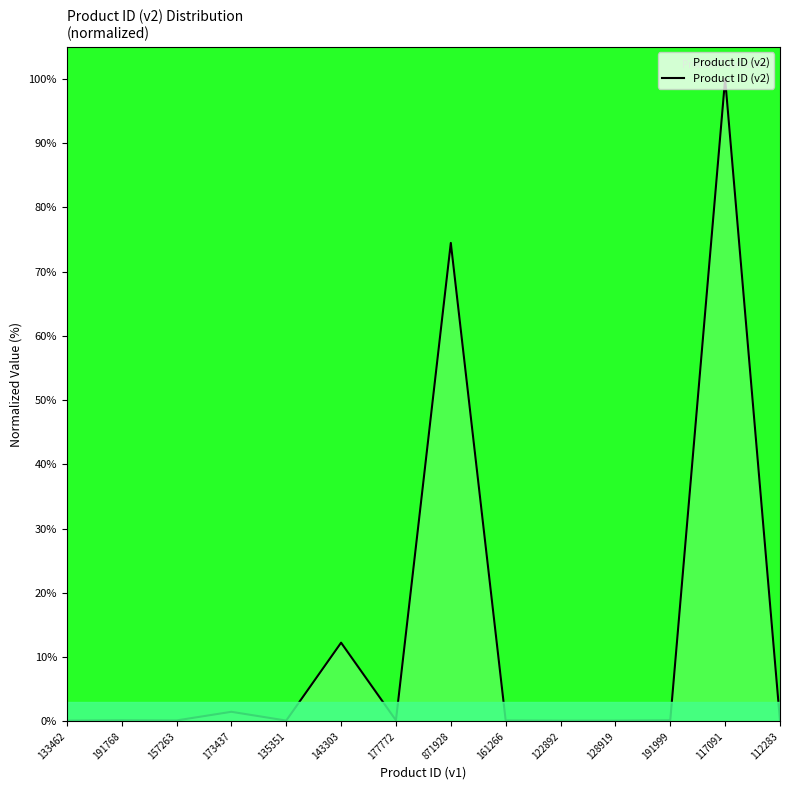

The chart shows a value of 165.3 at 117091. True or false?

False